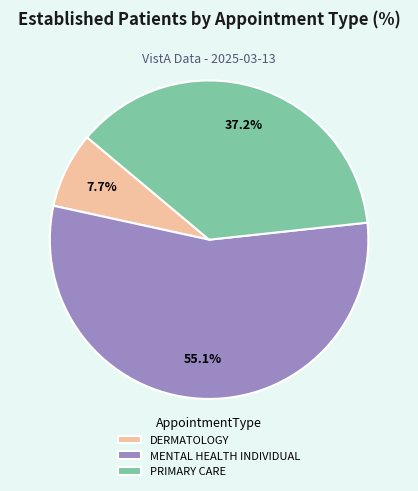

True or false: PRIMARY CARE accounts for 37% of the total.

True